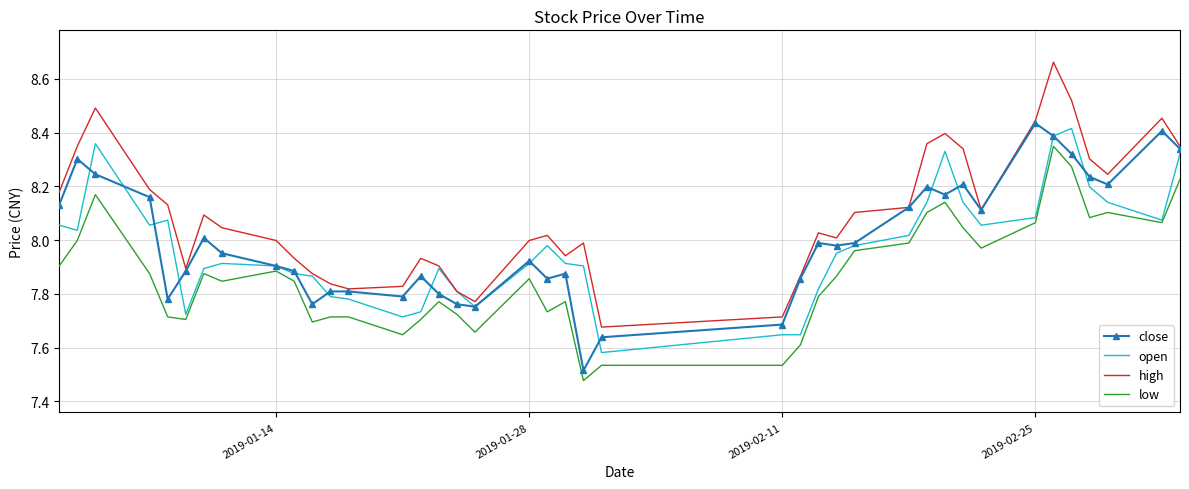

Which series has the largest total across all categories?

high